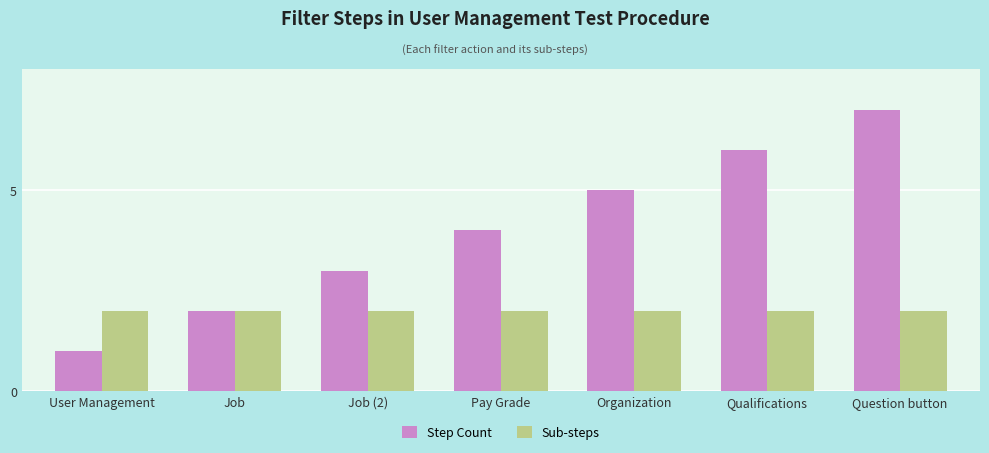

Reading left to right, transcribe all the data shown in this chart.

Step Count: User Management=1	Job=2	Job (2)=3	Pay Grade=4	Organization=5	Qualifications=6	Question button=7
Sub-steps: User Management=2	Job=2	Job (2)=2	Pay Grade=2	Organization=2	Qualifications=2	Question button=2